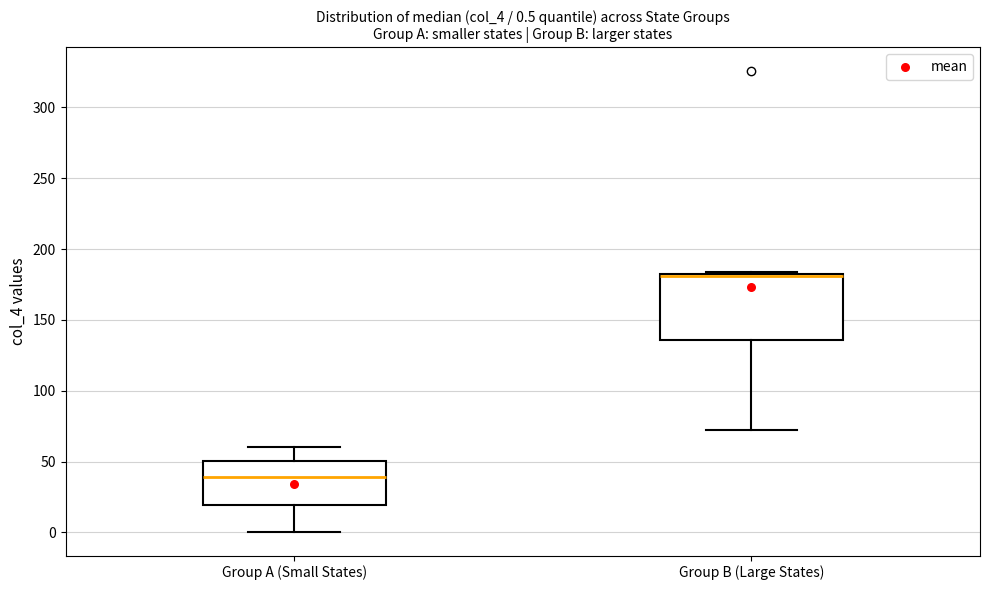

Which box's median line is the lowest?

Group A (Small States)